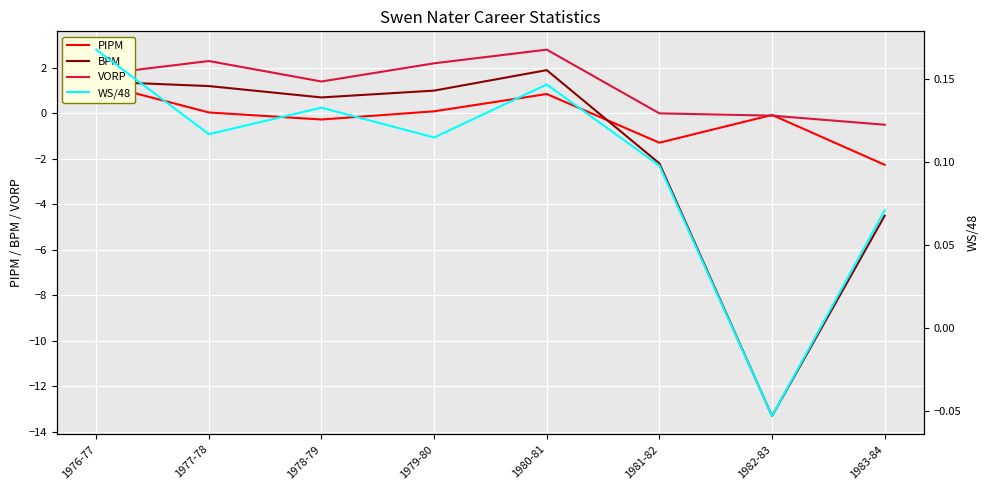

What is the sum of the BPM values at 1980-81 and 1976-77?

3.3